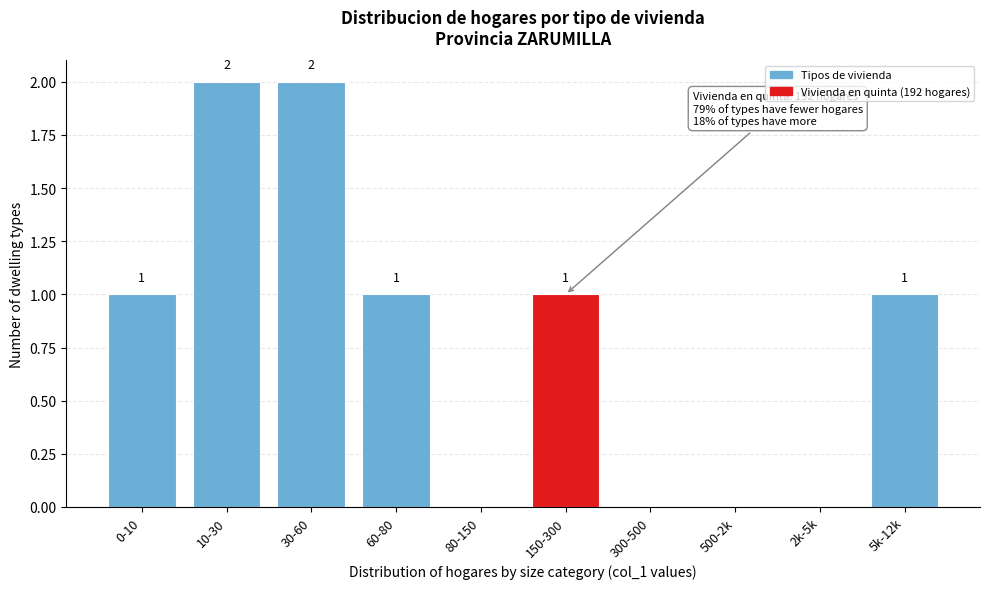

Reading left to right, extract all data points from this chart.

0-10=1	10-30=2	30-60=2	60-80=1	80-150=0	150-300=1	300-500=0	500-2k=0	2k-5k=0	5k-12k=1